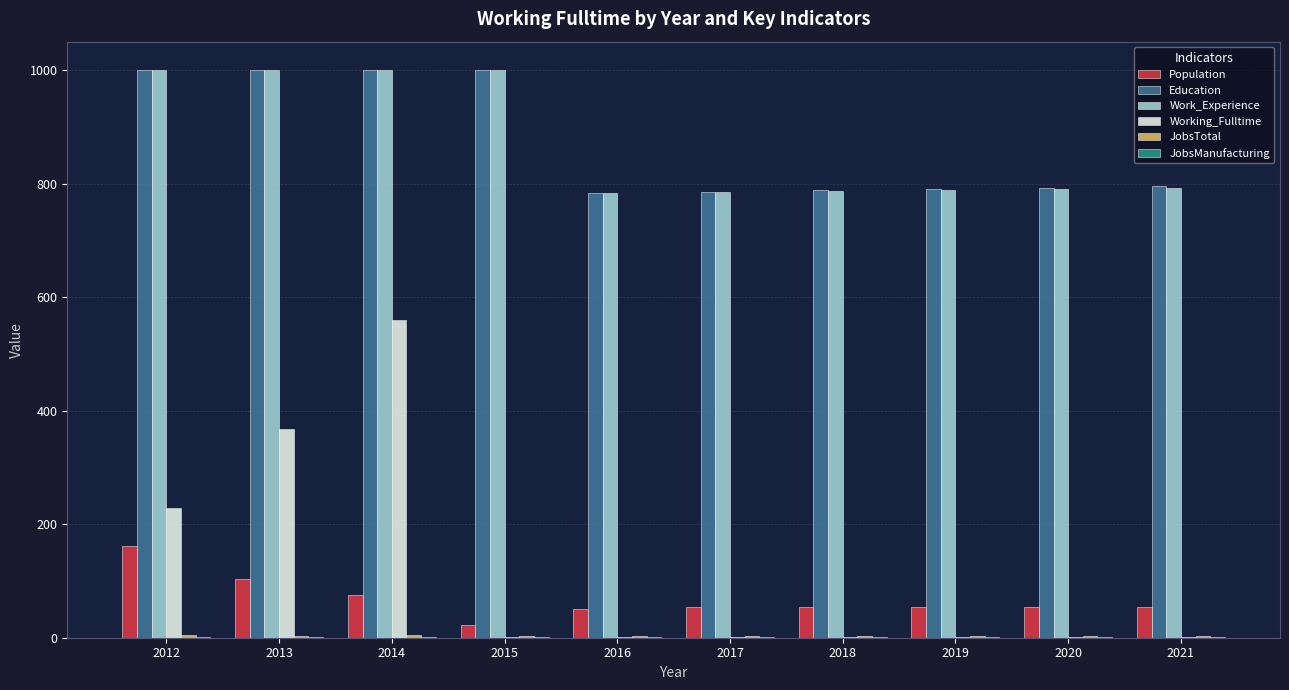

What is the sum of all Population values?

688